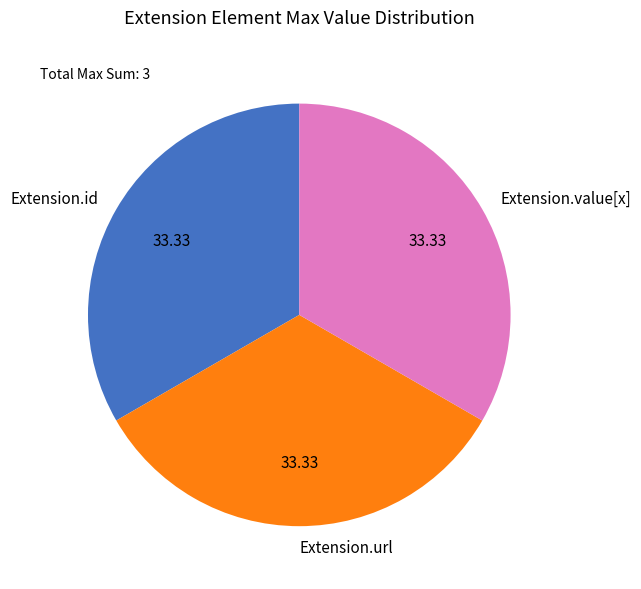

The Extension.url slice represents 88% of the pie. True or false?

False